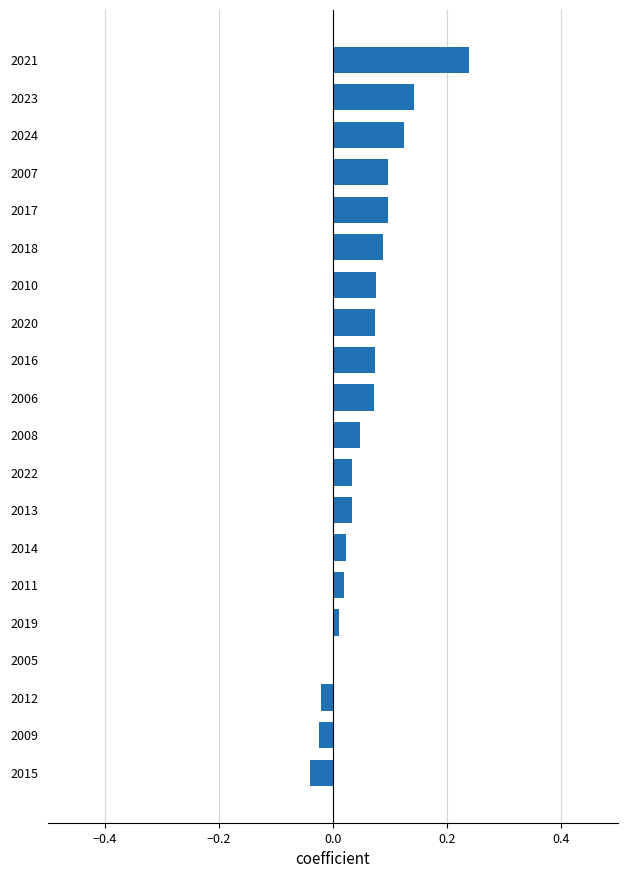

Which has a higher value, 2023 or 2014?

2023